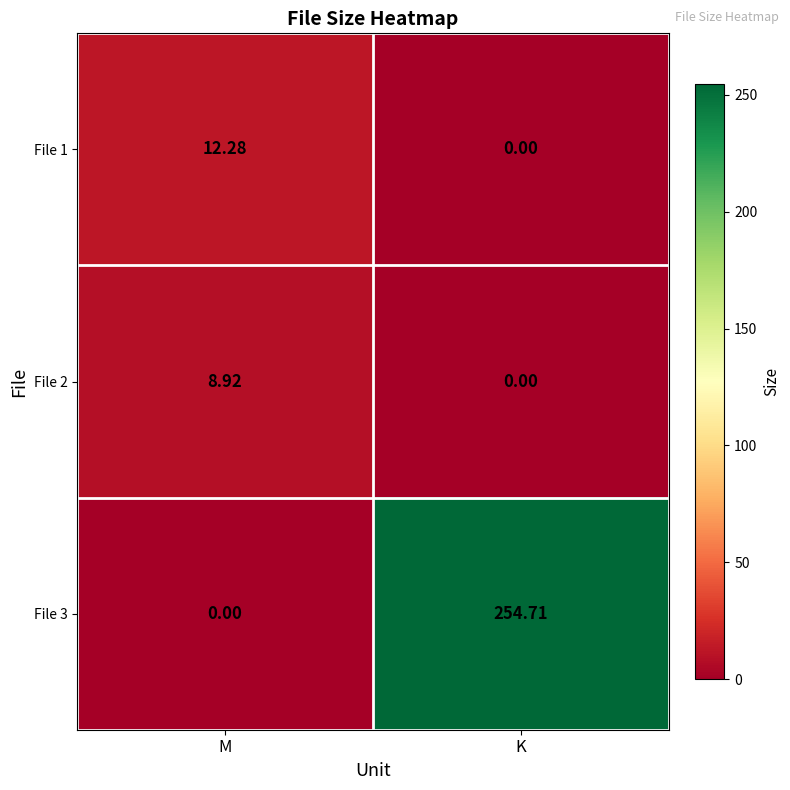

Where is File 2 nearest to the value 4?

K